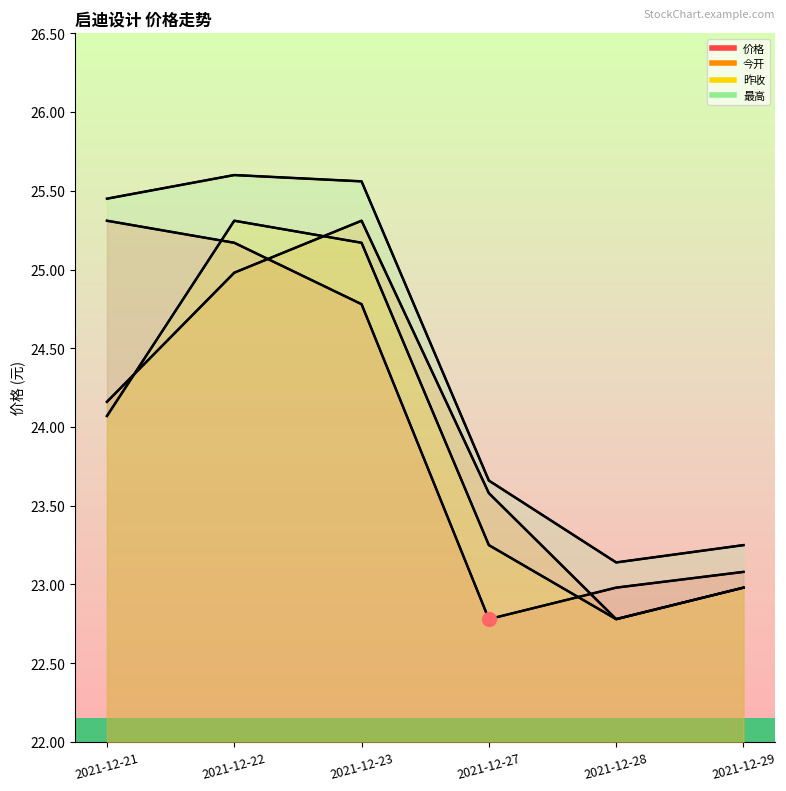

What is the sum of the 昨收 values at 2021-12-29 and 2021-12-23?

48.2